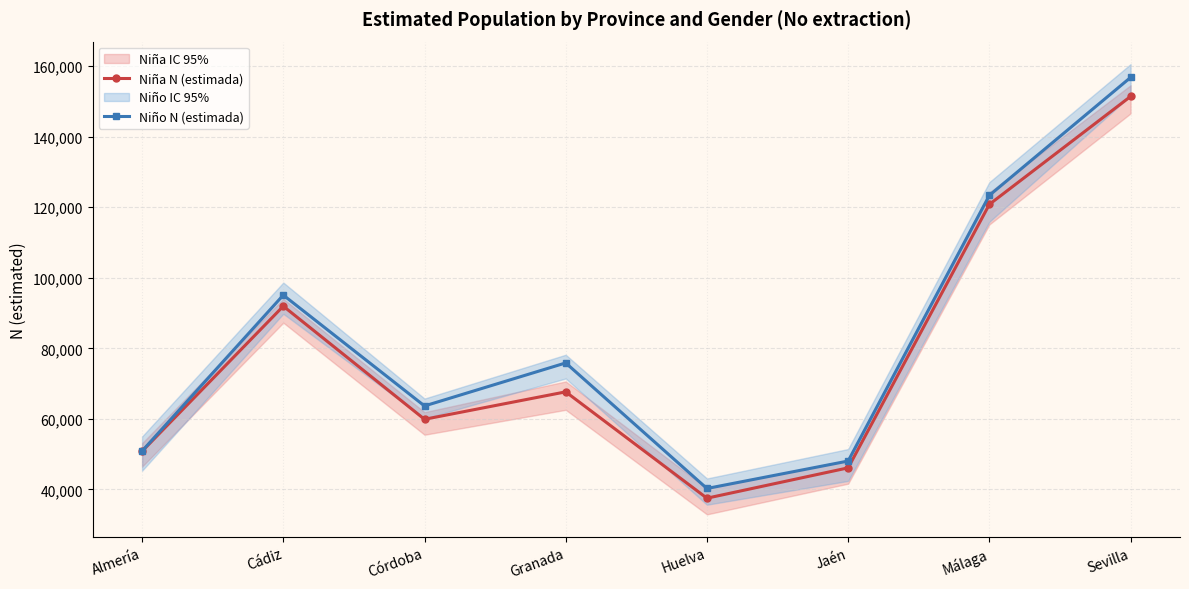

True or false: Niño N (estimada) and Niña N (estimada) intersect in this chart.

False